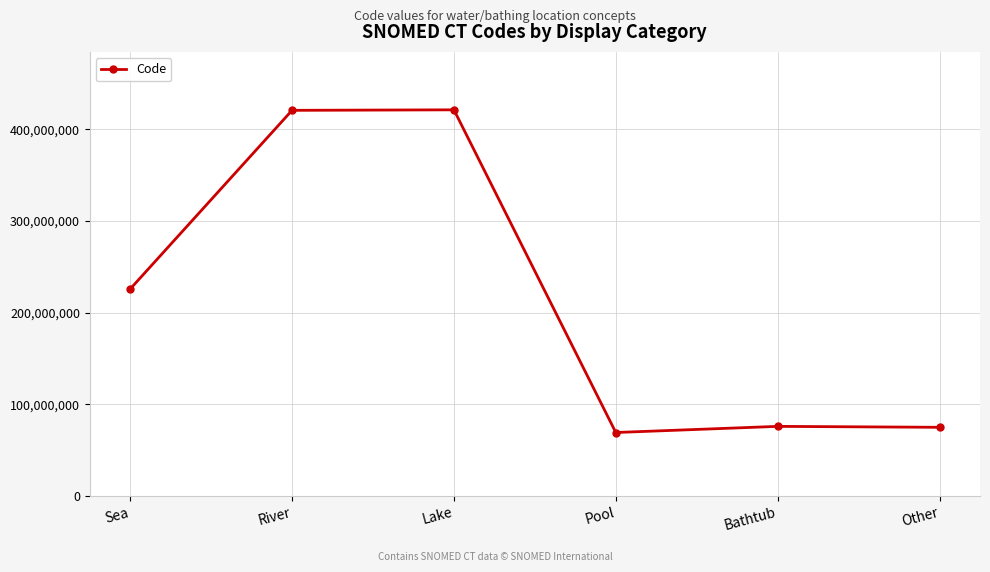

The value at Sea is 225742004. True or false?

True